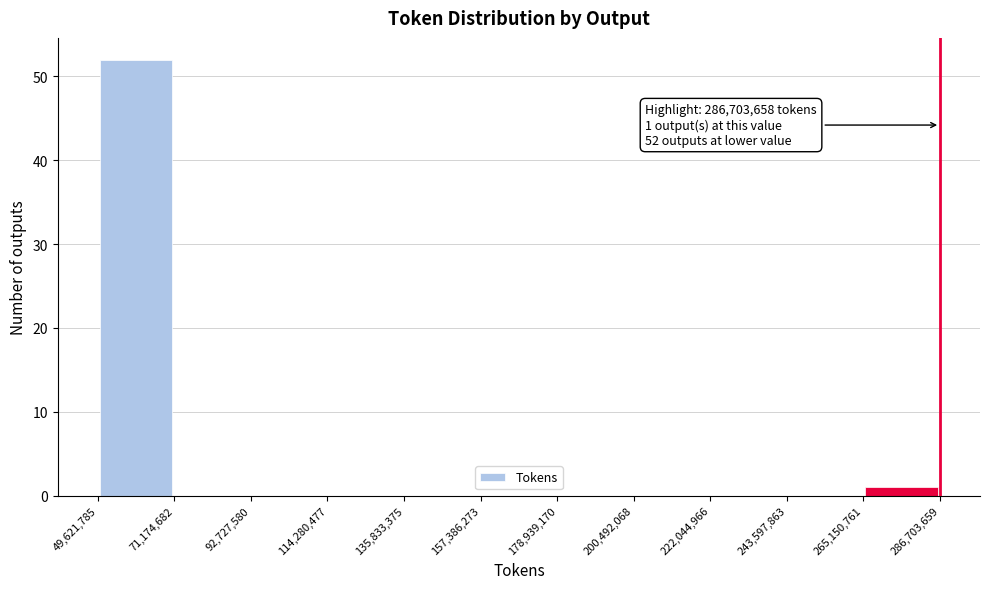

Which range on the x-axis has the tallest bar?

49,621,785 to 71,174,682